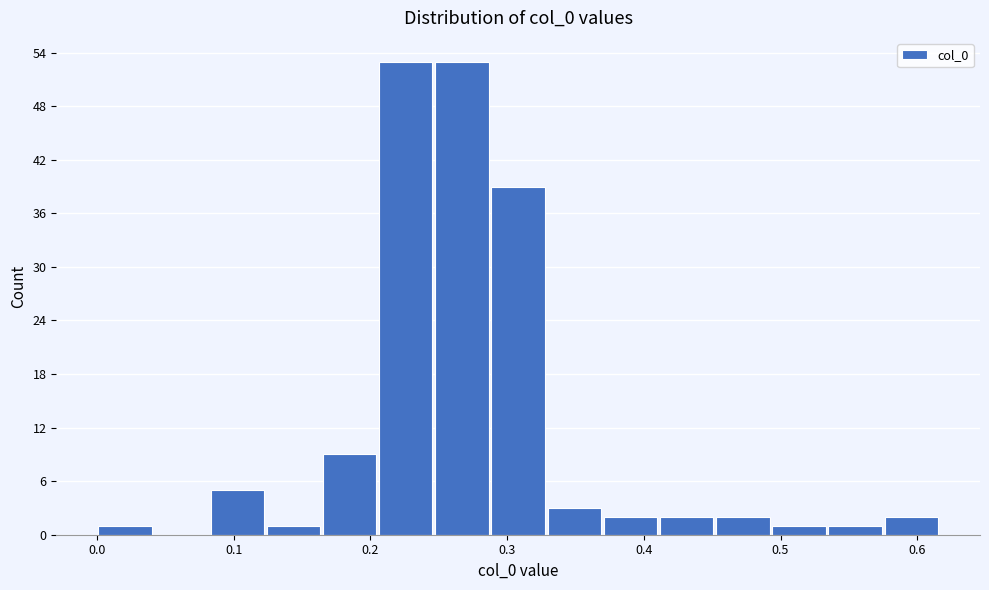

How tall is the bar that spans 0.37 to 0.41 on the x-axis? Neither the bar edges nor the heights are printed on the chart, so give them approximately, as read against the axes.

2